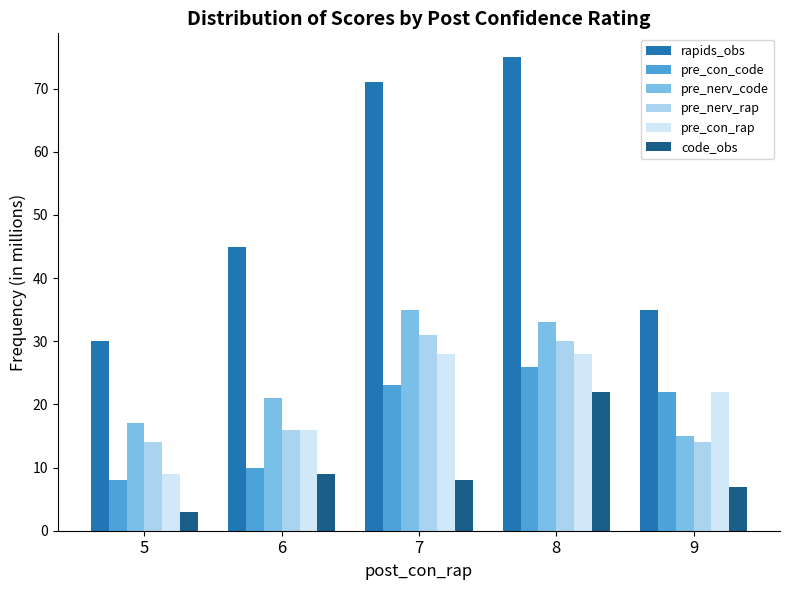

What is the greatest value displayed?

75